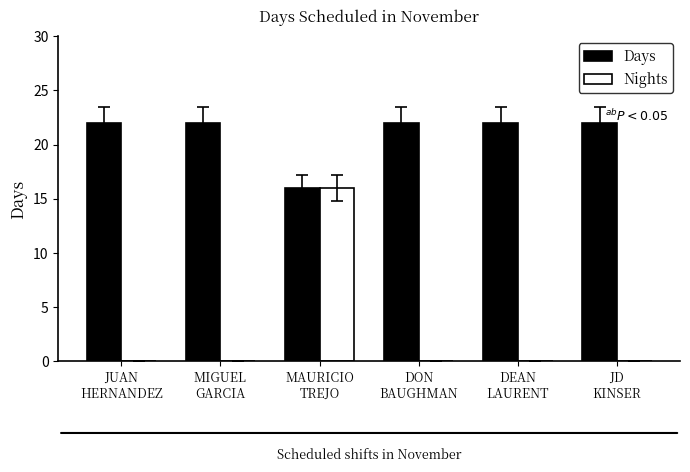

What is the sum of all Days values?

126